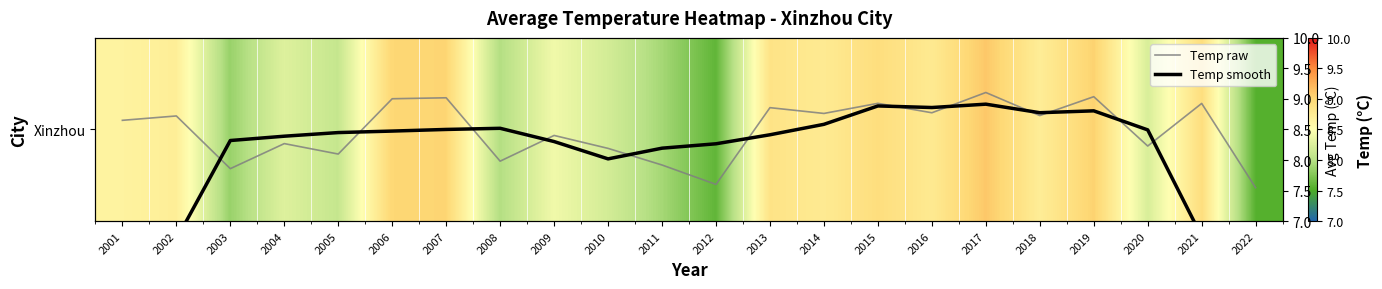

What is the sum of all Temp smooth values?

176.6